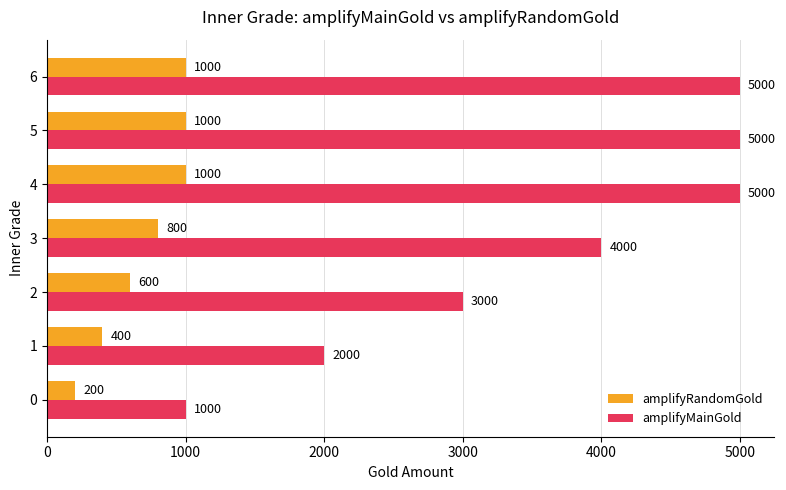

Which series changed the most between 0 and 4?

amplifyMainGold